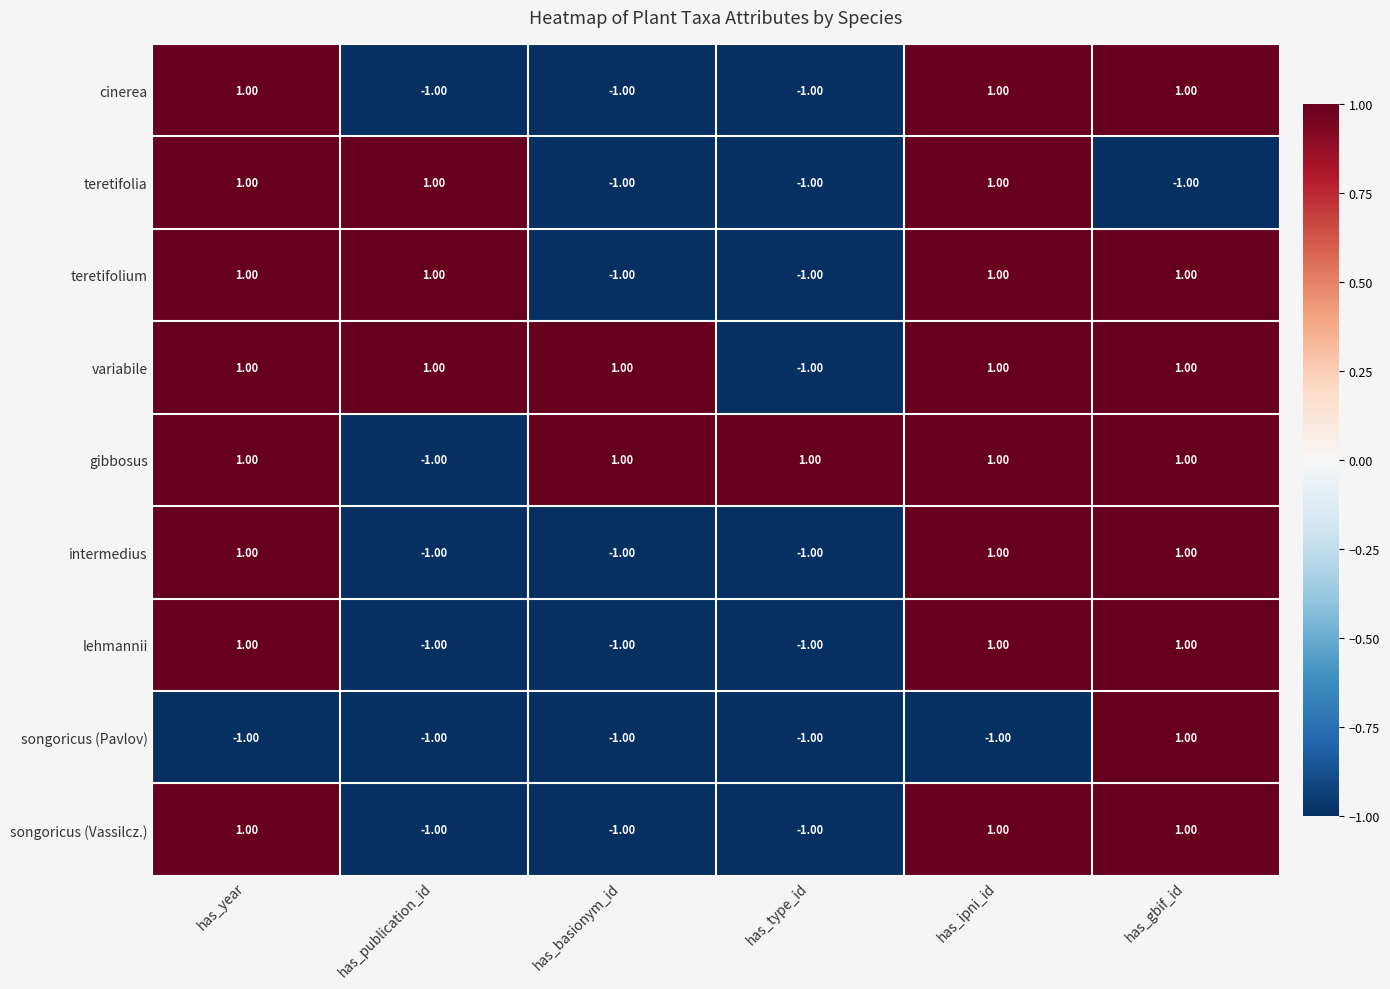

What is the total value across all series at has_year?

7